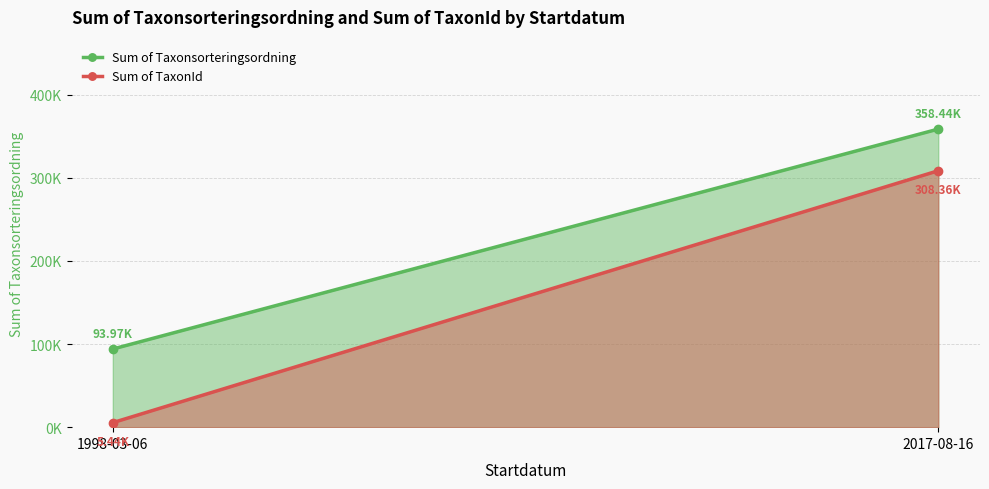

At which label is Sum of TaxonId closest to 156901?

1998-03-06